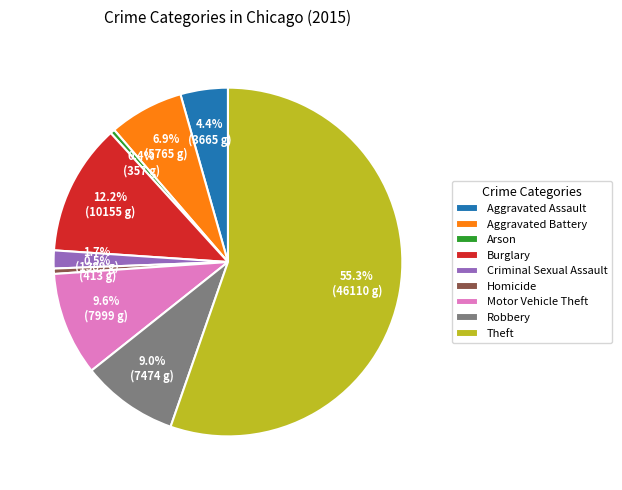

Which category accounts for the majority?

Theft